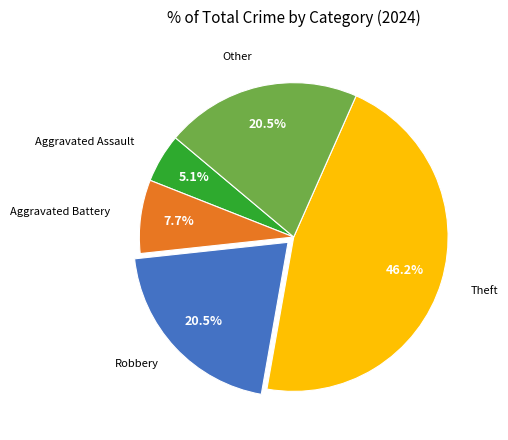

Does any single category account for the majority?

No